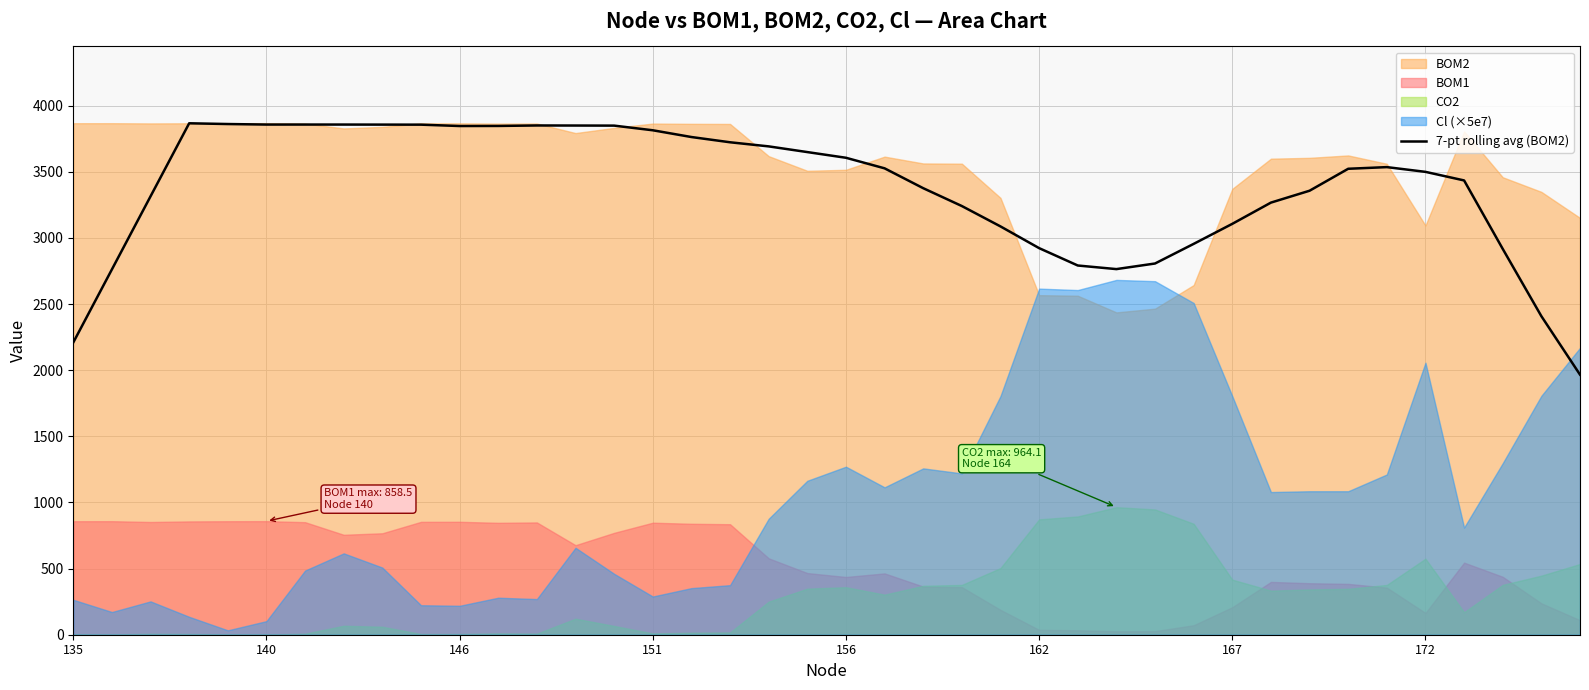

What is the highest value of the 7-pt rolling avg (BOM2) series?

3866.1